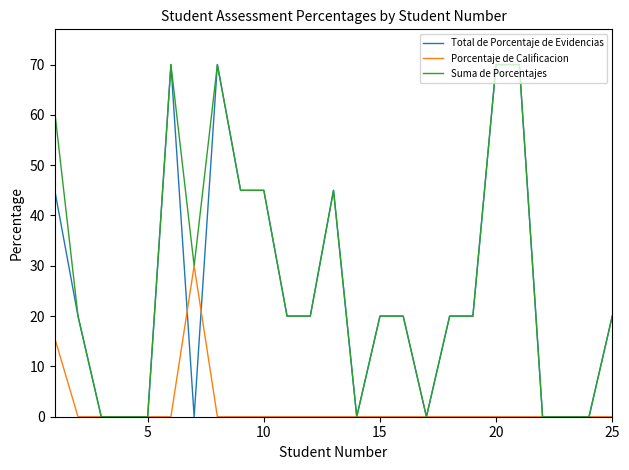

Does the chart have visible grid lines?

No